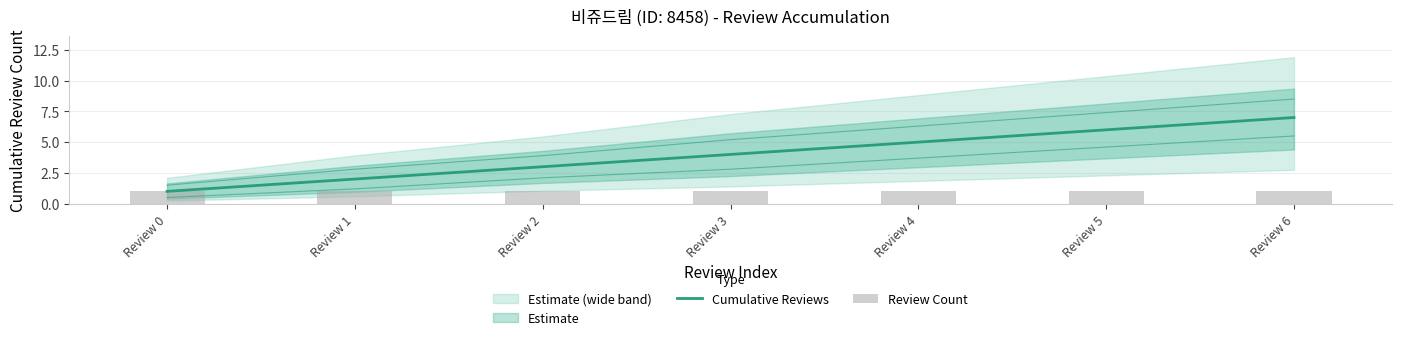

How many values in the Cumulative Reviews series are below 4?

3